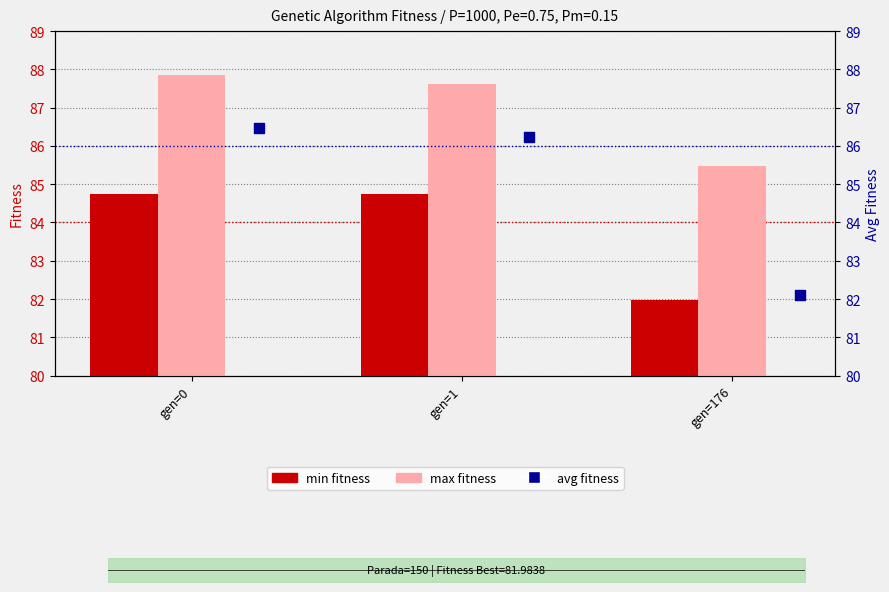

At which category is the sum across all series the highest?

gen=0